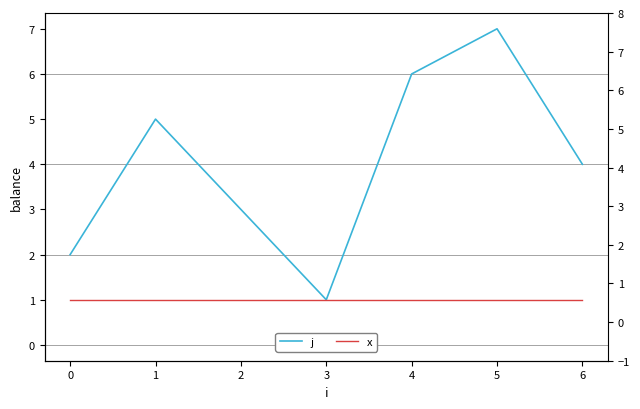

Reading left to right, list all the values displayed in this chart.

j: 2	5	3	1	6	7	4
x: 1	1	1	1	1	1	1